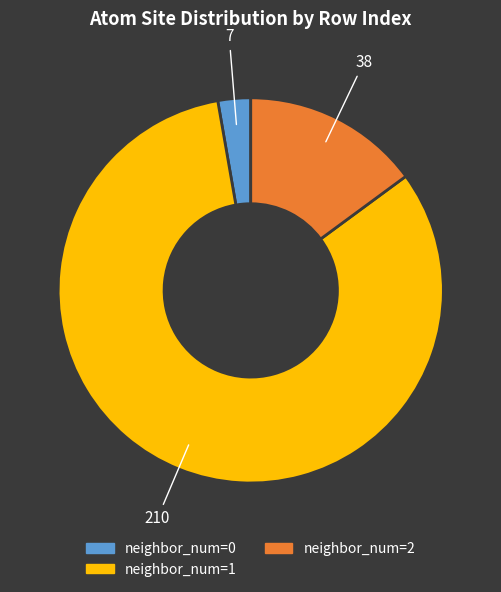

Is there a majority slice in this chart?

Yes